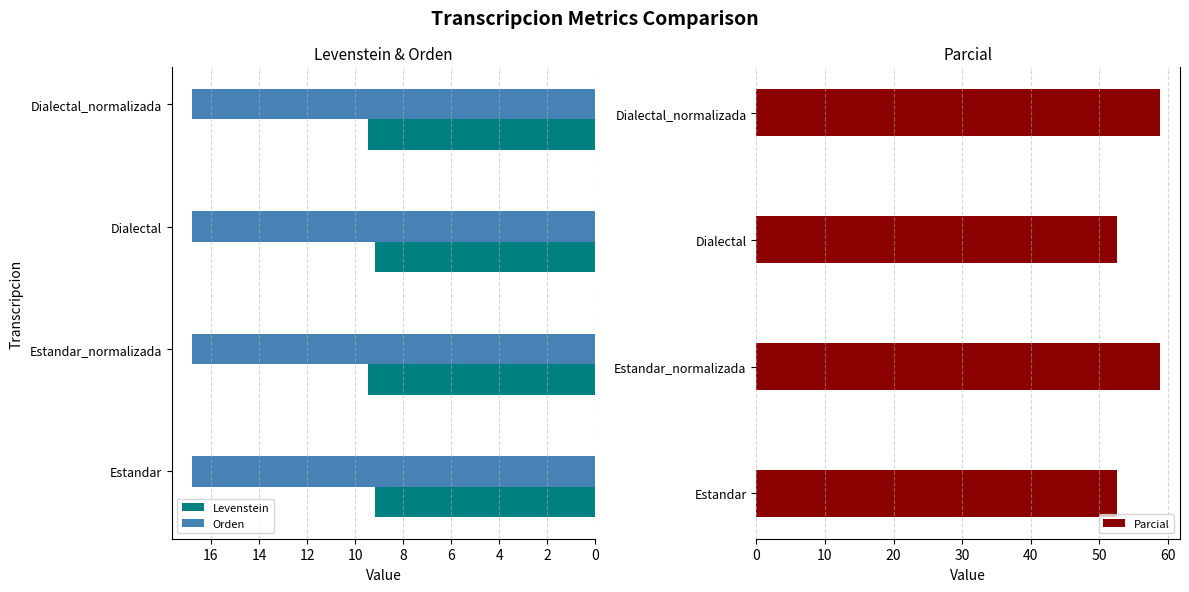

What is the maximum value for Levenstein?

9.5